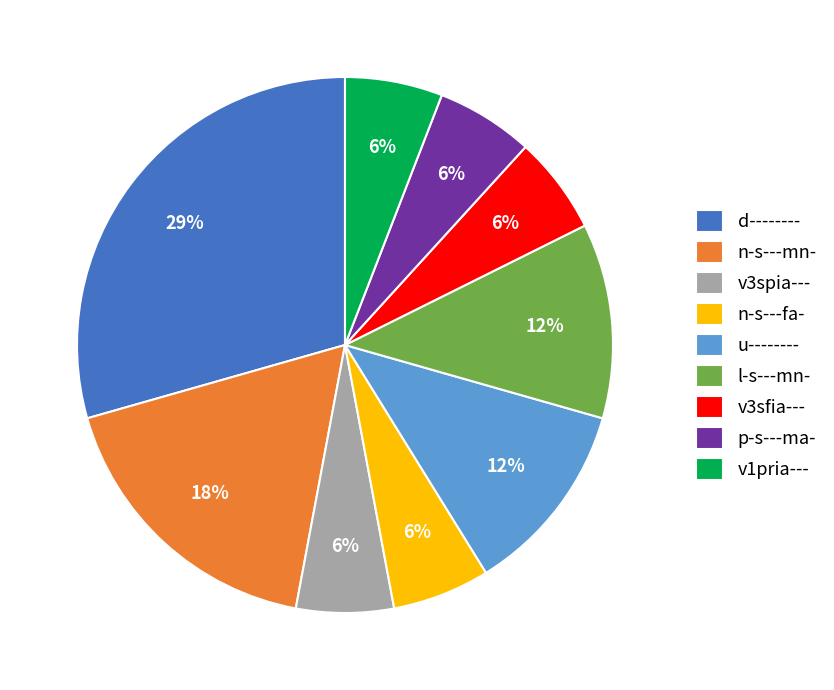

What is the ratio of the value at n-s---mn- to the value at v1pria---?

3.0